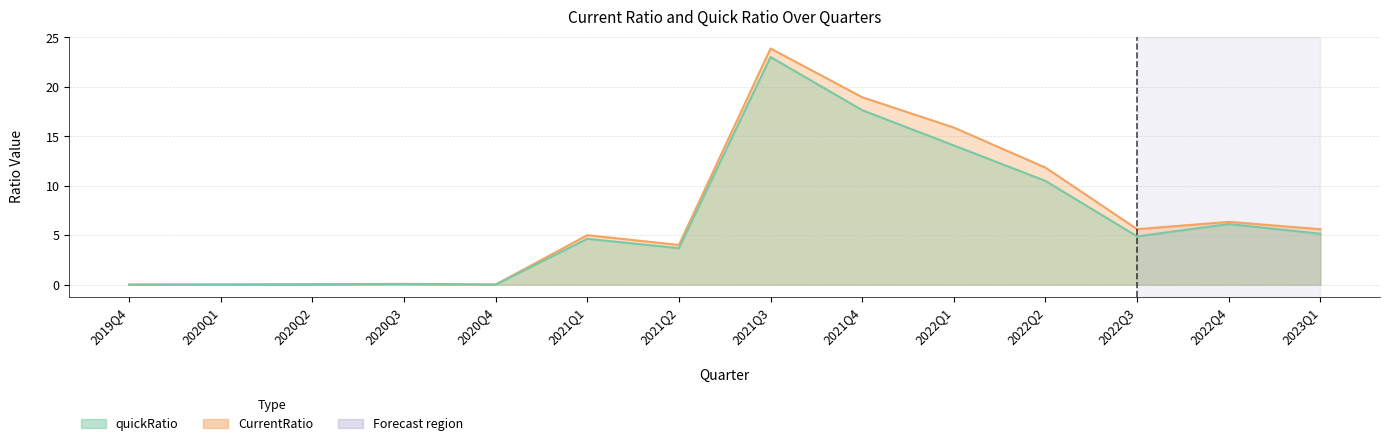

What is the label of the 6th point from the right?

2021Q4